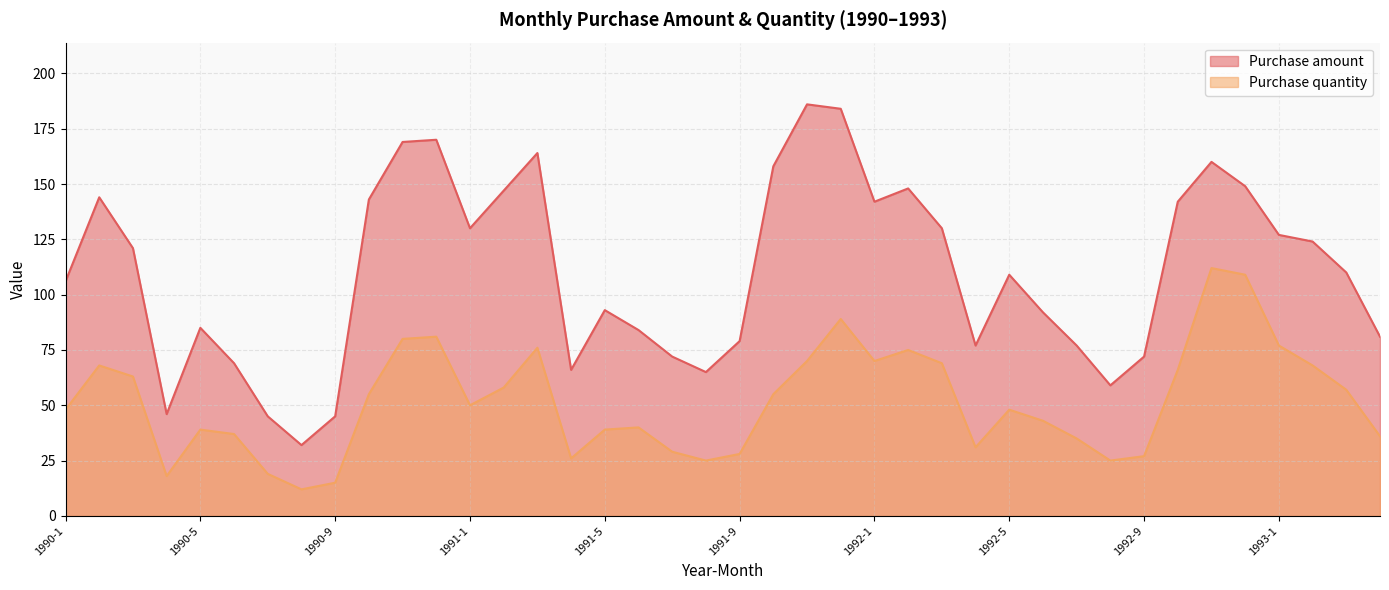

What is the sum of all Purchase quantity values?

2068